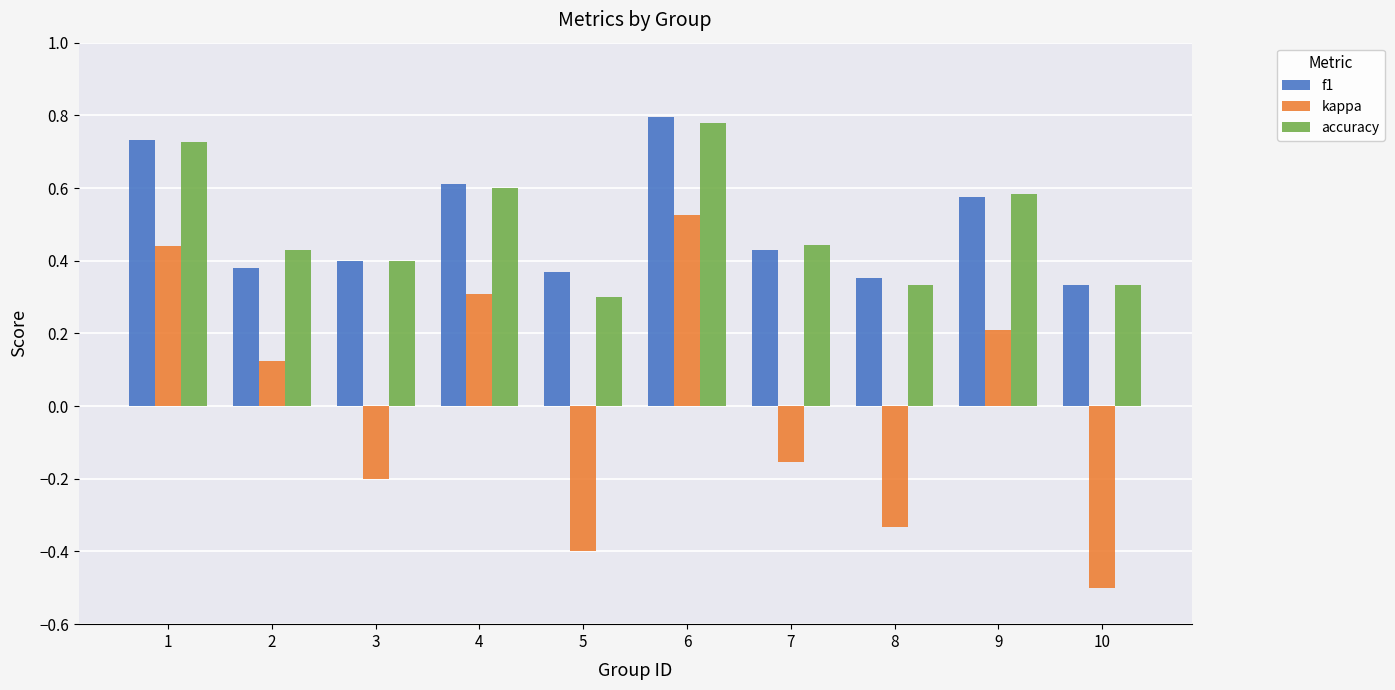

What is the difference between the maximum and minimum values in the kappa series?

1.0